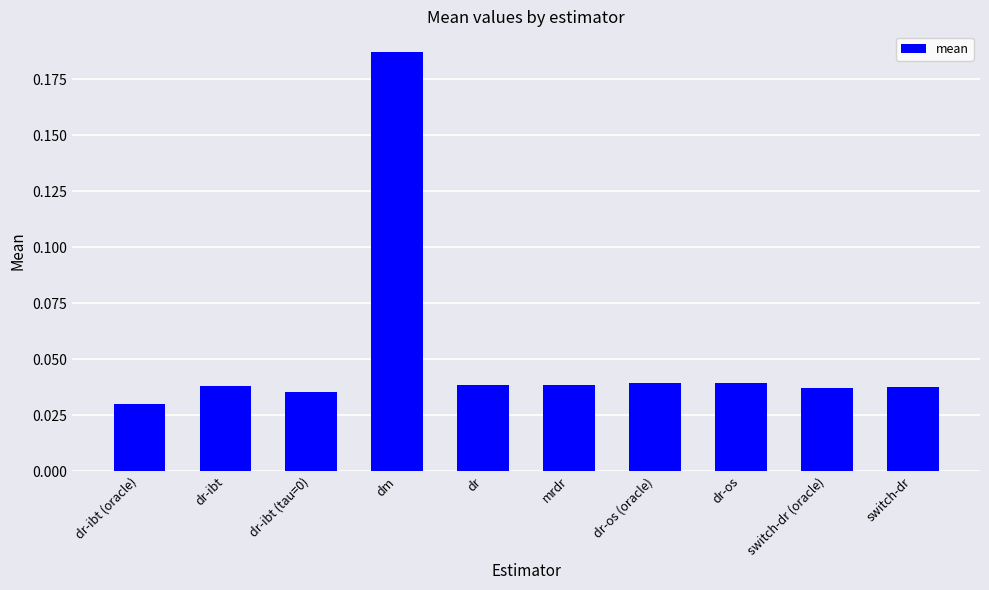

How many values are between 0 and 1?

10